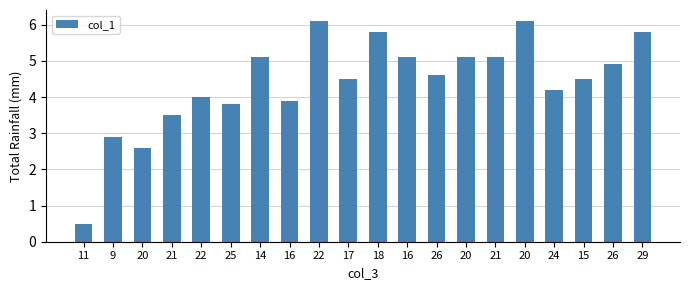

Reading left to right, list all the values displayed in this chart.

11=0.5	9=2.9	20=2.6	21=3.5	22=4.0	25=3.8	14=5.1	16=3.9	22=6.1	17=4.5	18=5.8	16=5.1	26=4.6	20=5.1	21=5.1	20=6.1	24=4.2	15=4.5	26=4.9	29=5.8